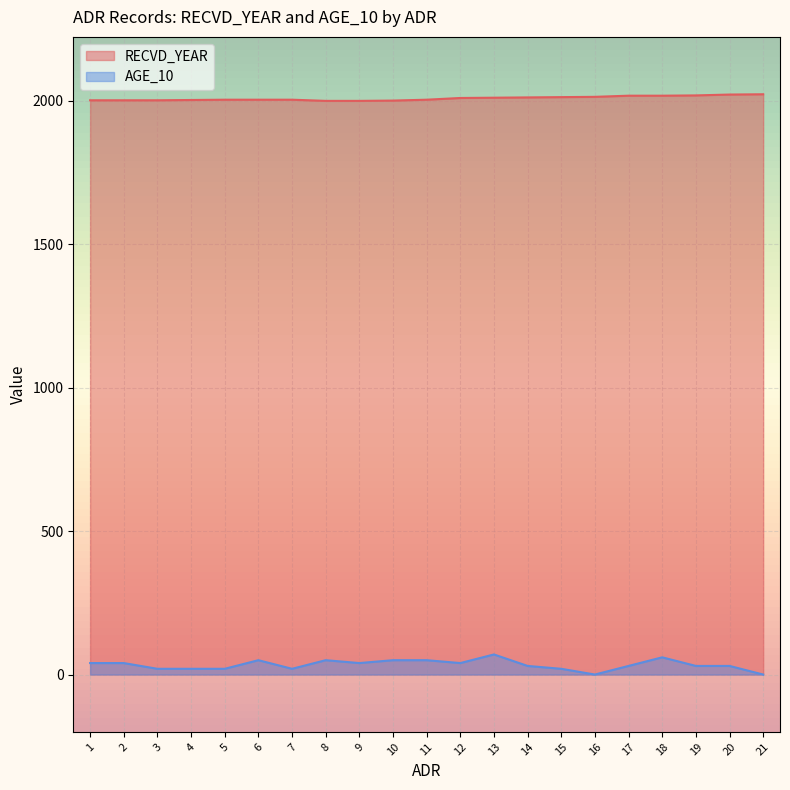

Is the value of RECVD_YEAR at 19 greater than the value of AGE_10 at 7?

Yes